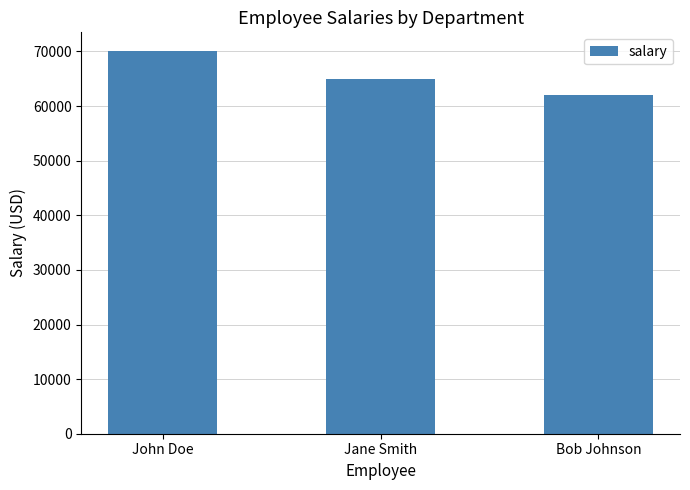

What is the difference between the maximum and second lowest values?

5000